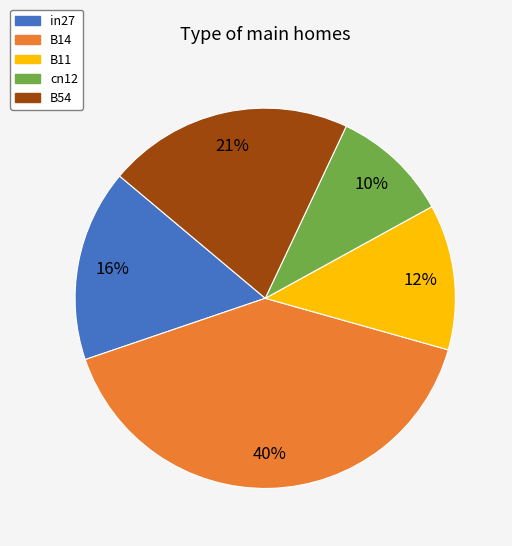

What percentage is the cn12 slice, to the nearest percent?

10%